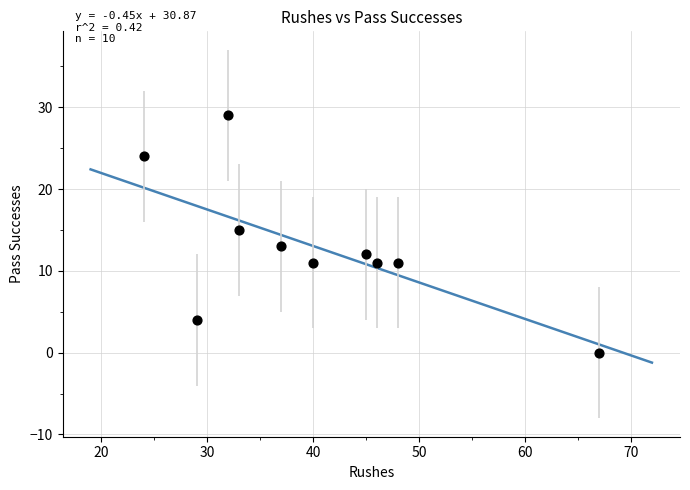

What is the range of Y values (max minus min)?

29